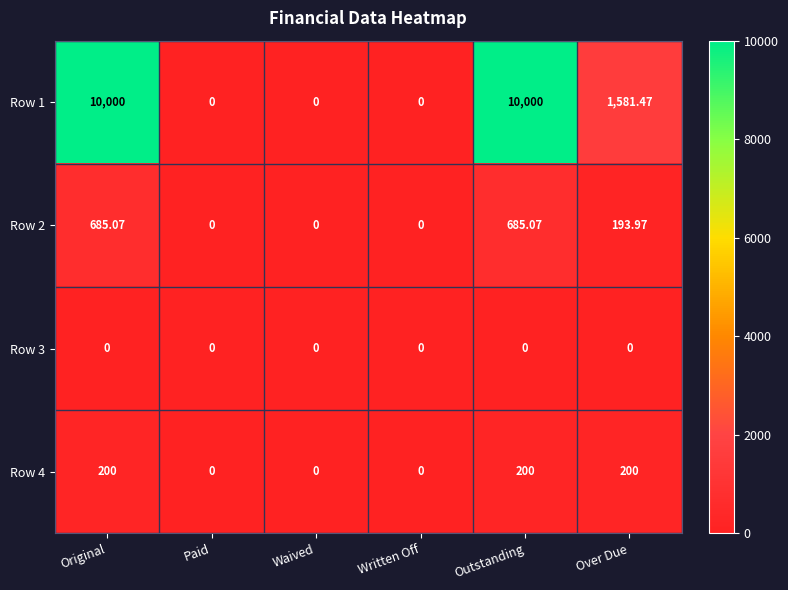

Is the value of Row 3 at Paid greater than the value of Row 4 at Outstanding?

No